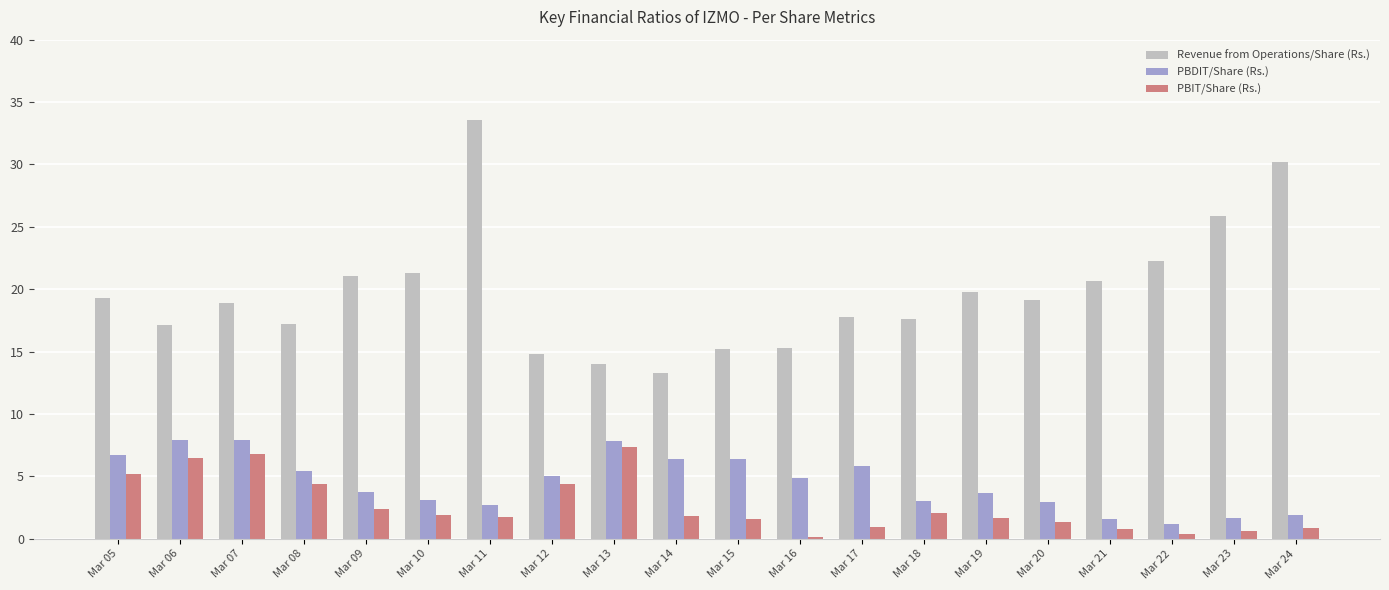

What is the value of the Revenue from Operations/Share (Rs.) bar at the 12th from the left?

15.3